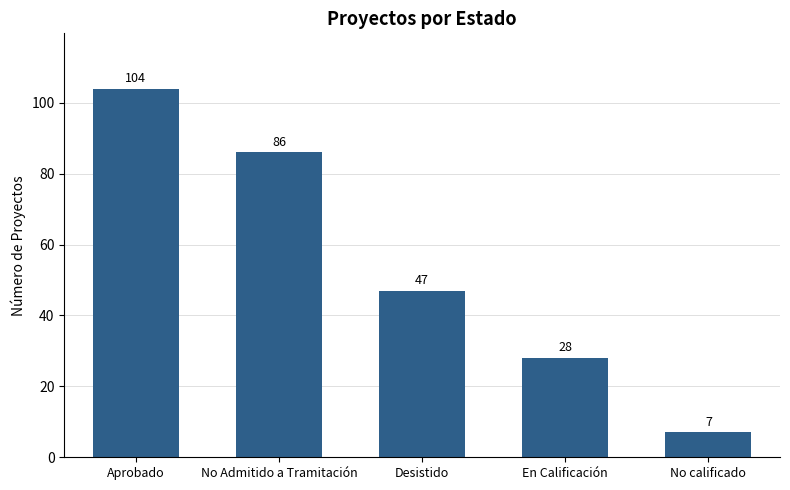

How many bars are there in total?

5